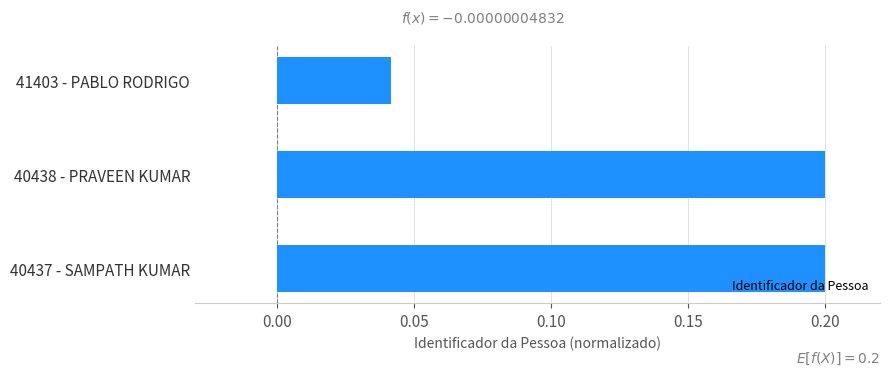

The chart shows a value of 0.1 at 40437 - SAMPATH KUMAR. True or false?

False